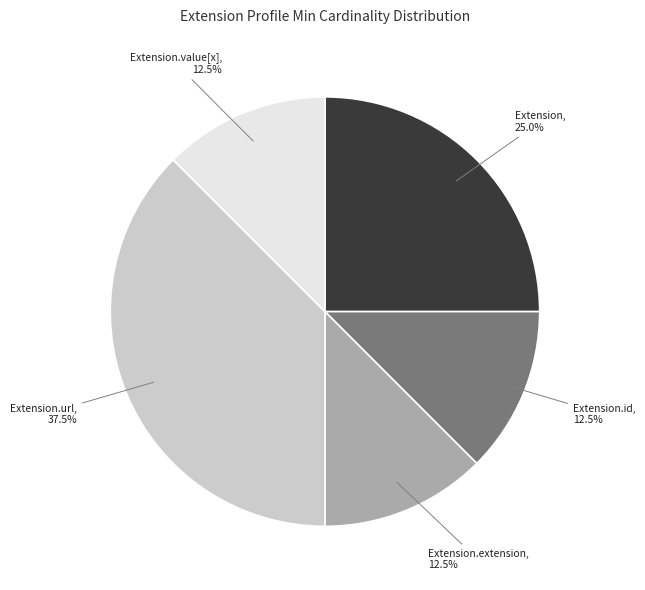

Is there any slice that represents more than half of the pie?

No